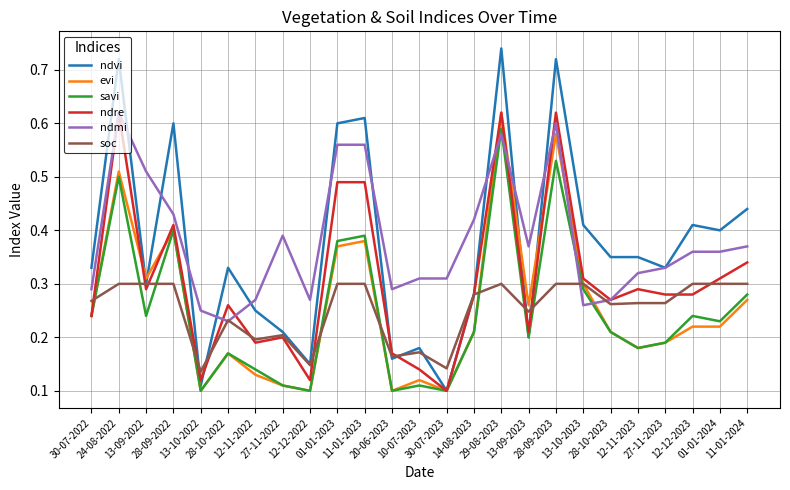

Where is ndre nearest to the value 0?

30-07-2023